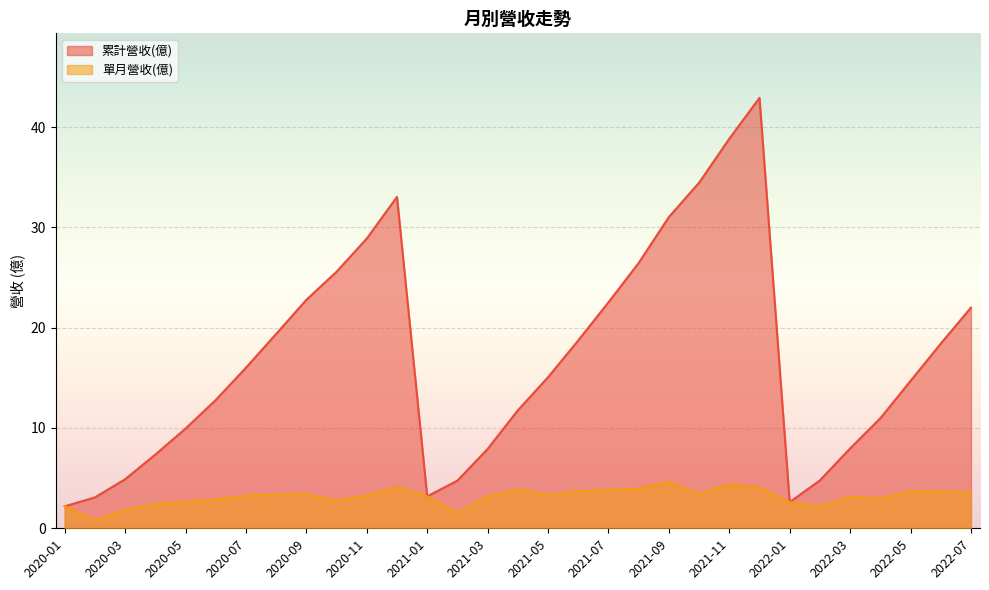

What is the difference between the 累計營收(億) values at 2020-03 and 2021-04?

6.9